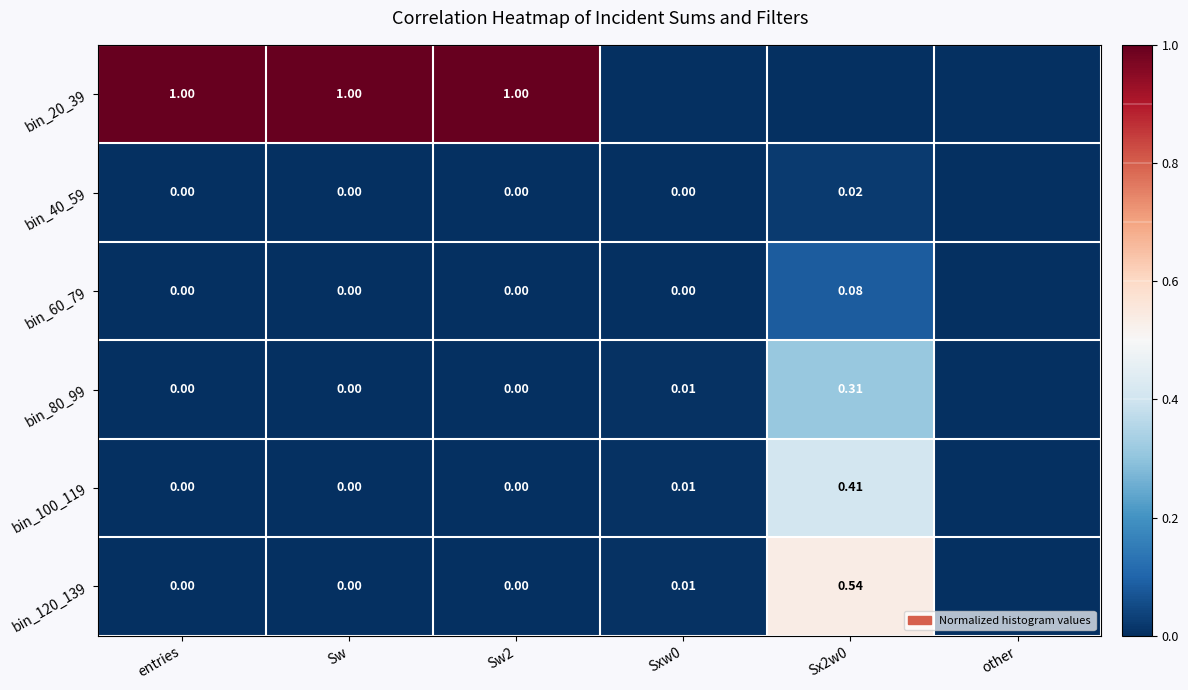

Is the value of bin_40_59 at Sxw0 greater than the value of bin_20_39 at Sw2?

No